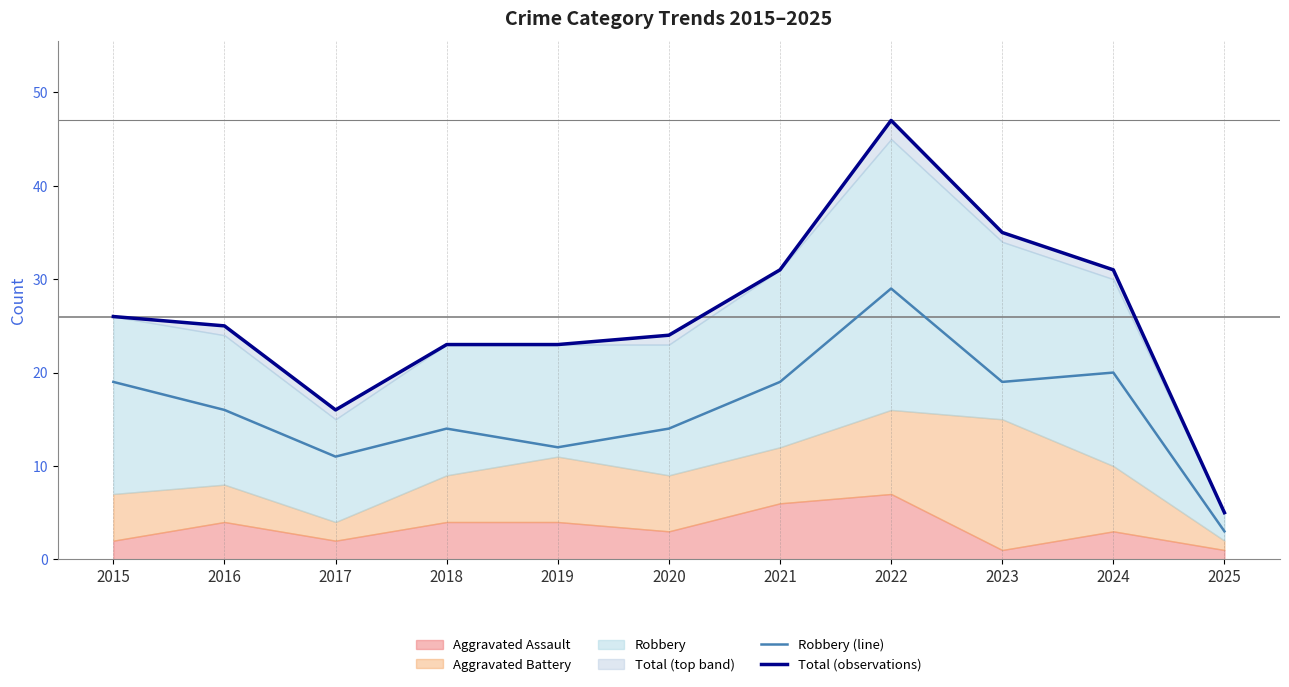

In Total (observations), how many points are higher than both neighbors (excluding endpoints)?

1